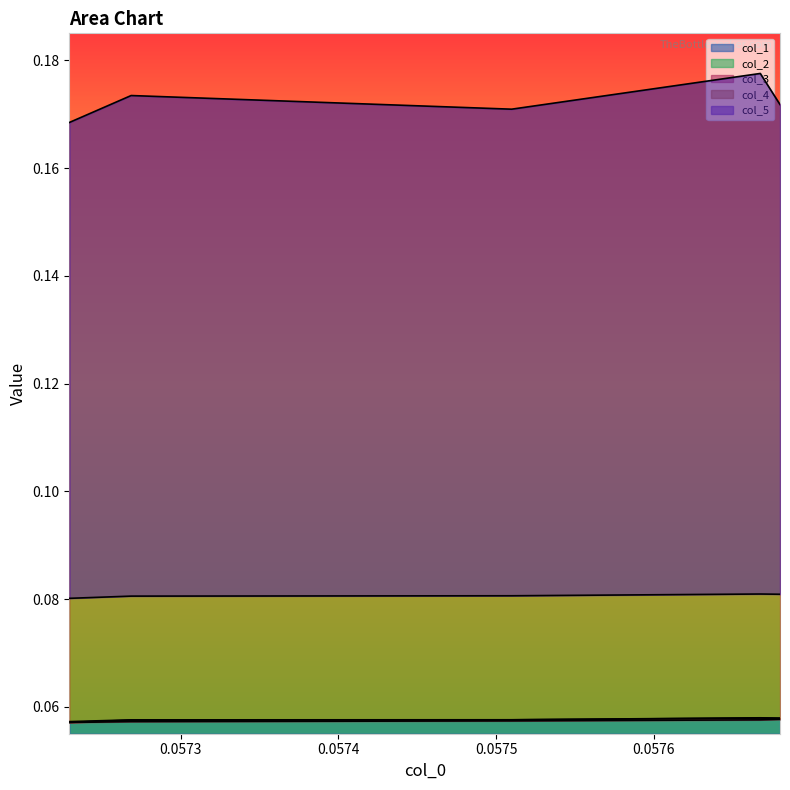

What is the value of the col_1 point at the 2nd from the left?

0.1